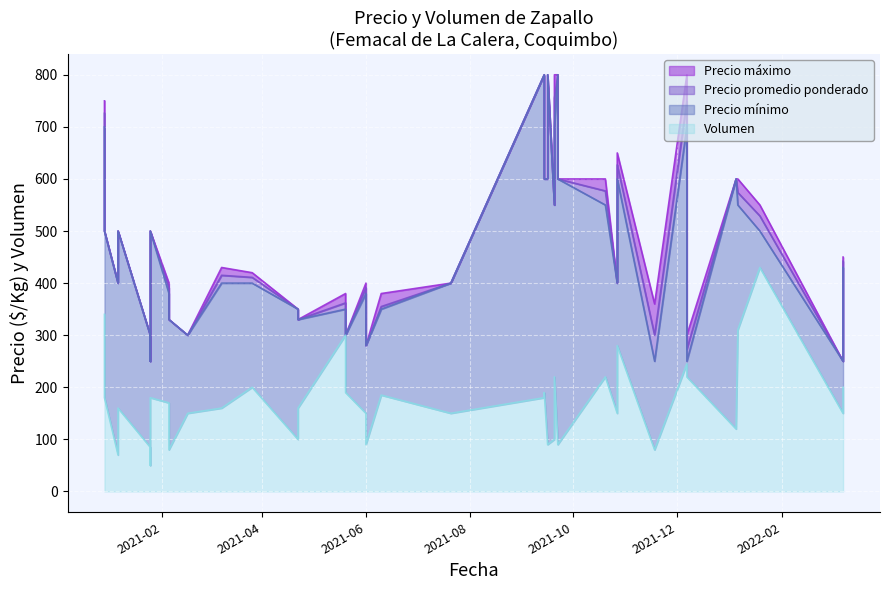

How many interior local valleys does the Precio mínimo series have?

12